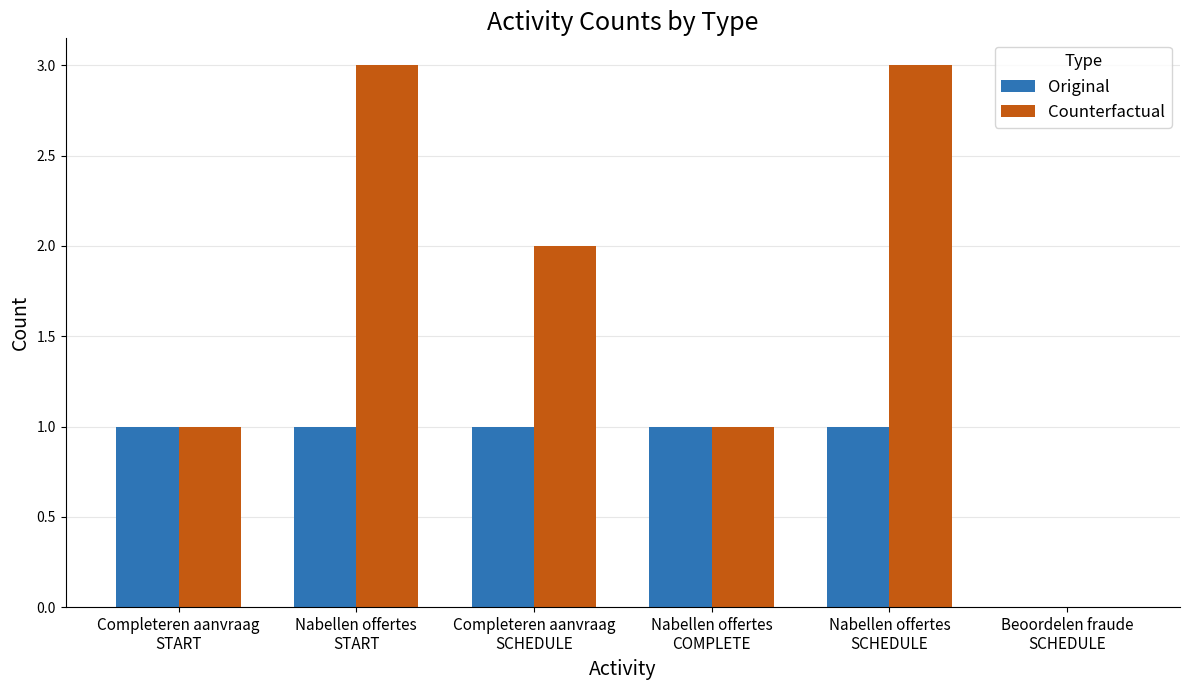

What is the total value across all series at Nabellen offertes
COMPLETE?

2